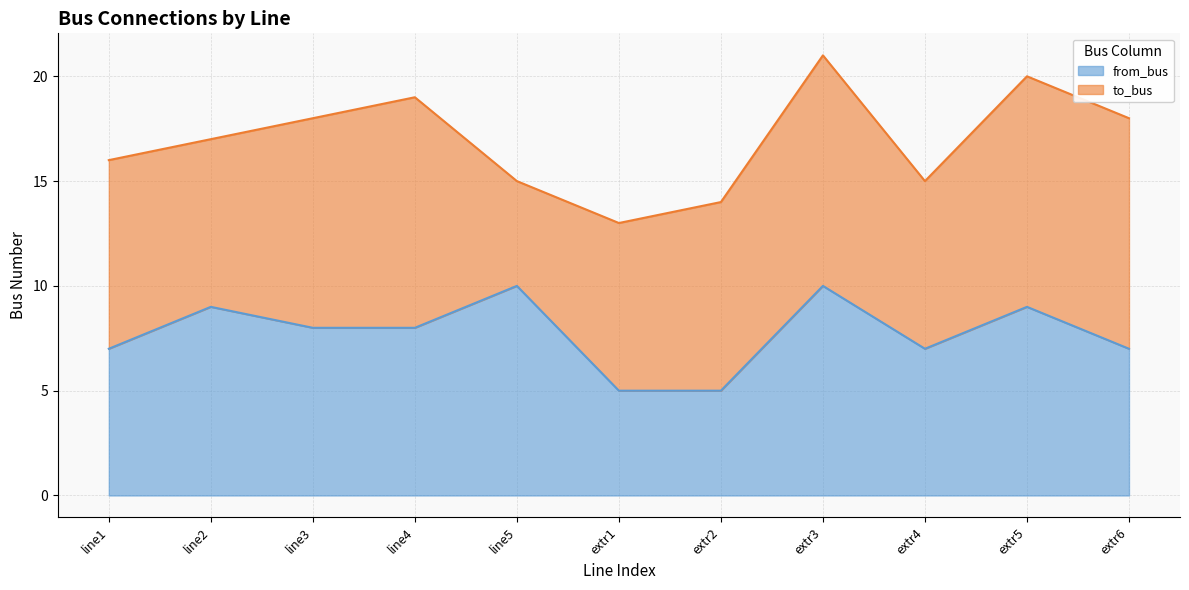

What is the minimum value shown in the chart?

5